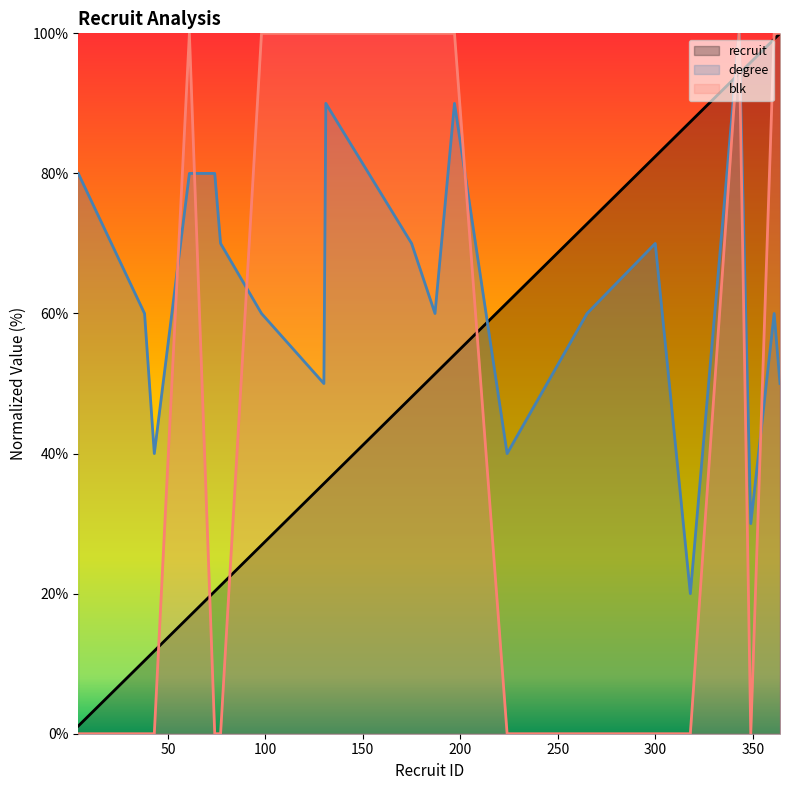

True or false: blk has more than 2 interior local peaks.

False